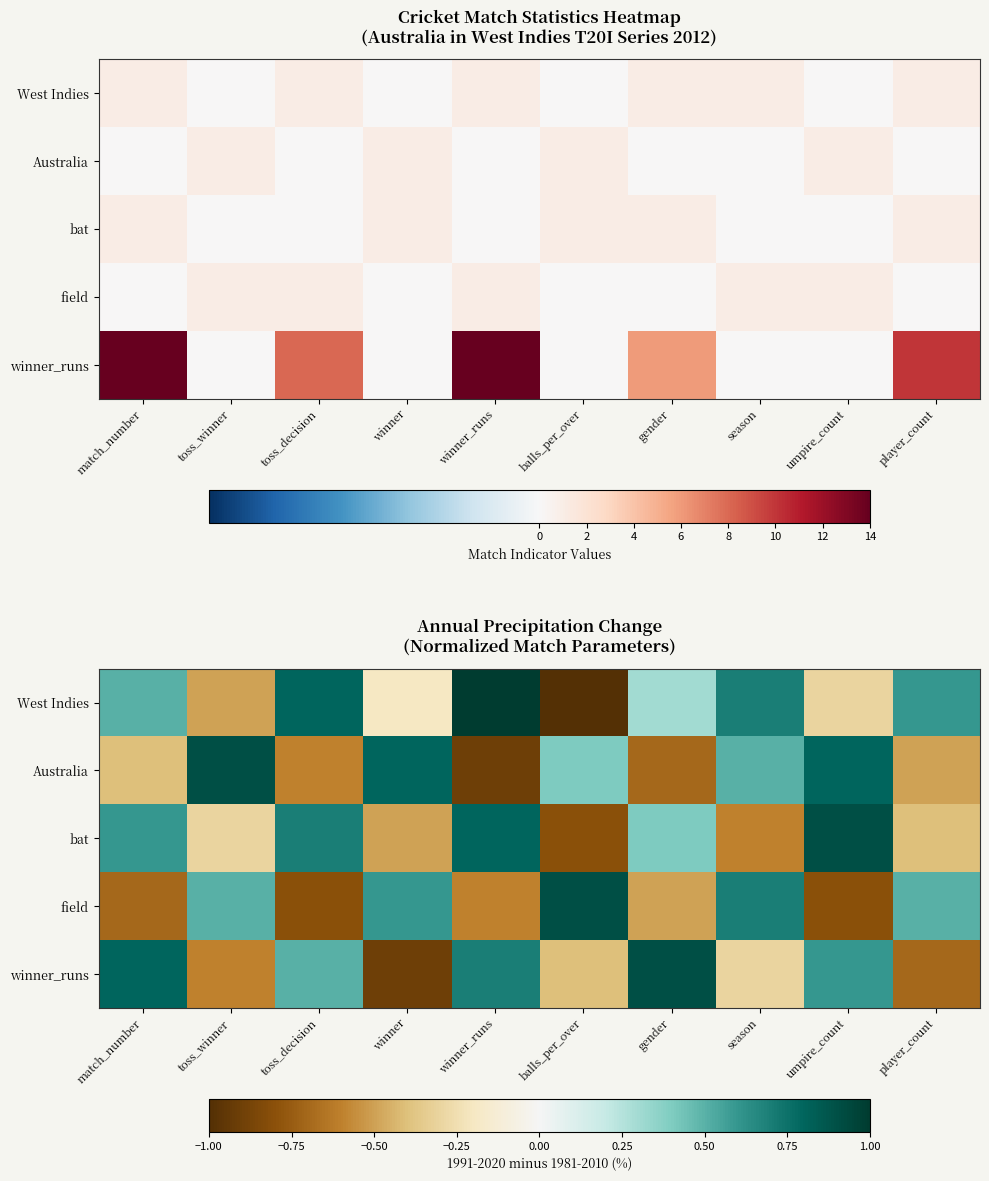

What is the lowest value of the field series?

-0.8